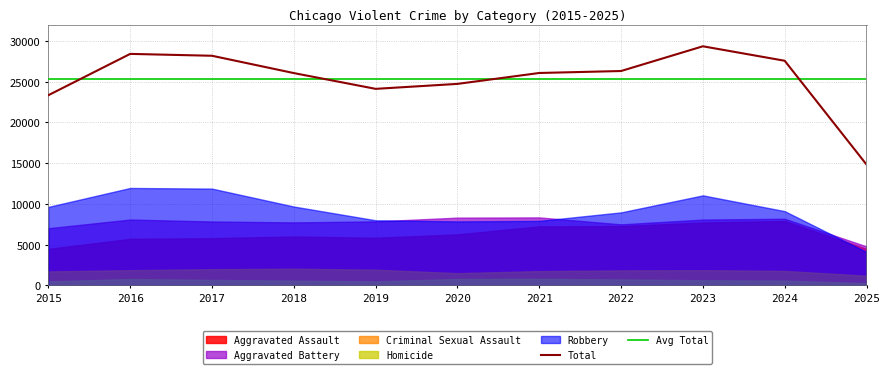

The value of Total at 2021 is 35865. True or false?

False